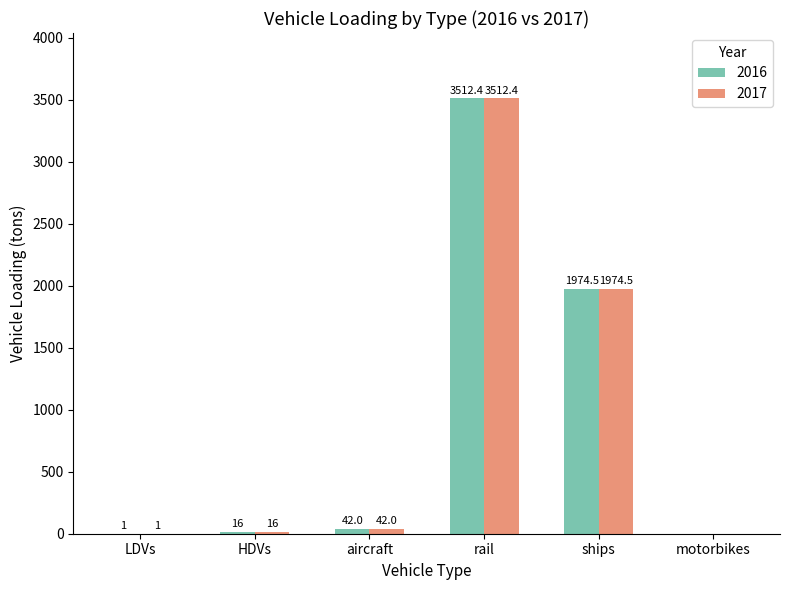

Reading right to left, list all the values displayed in this chart.

2016: 0.0	1974.5	3512.4	42.0	16.0	1.0
2017: 0.0	1974.5	3512.4	42.0	16.0	1.0